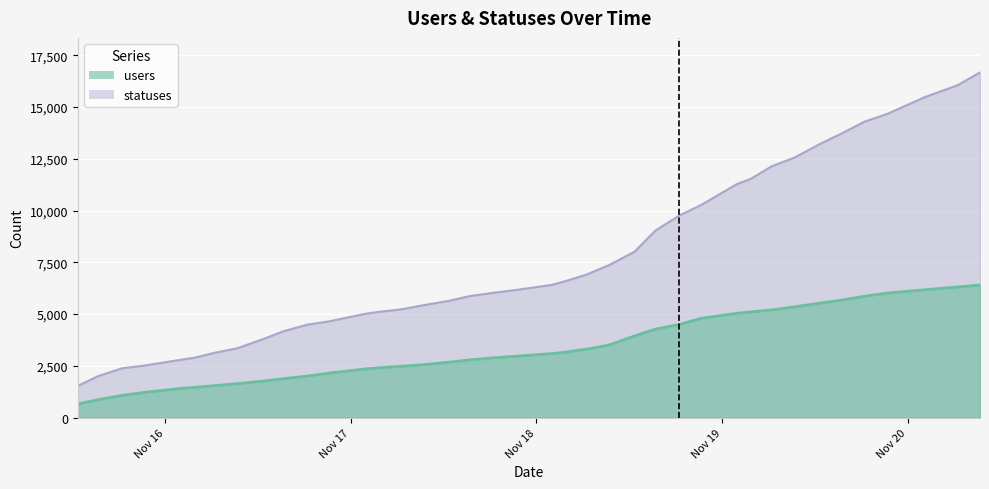

Is the value of users at 2022-11-15 21:19 greater than the value of statuses at 2022-11-17 18:26?

No